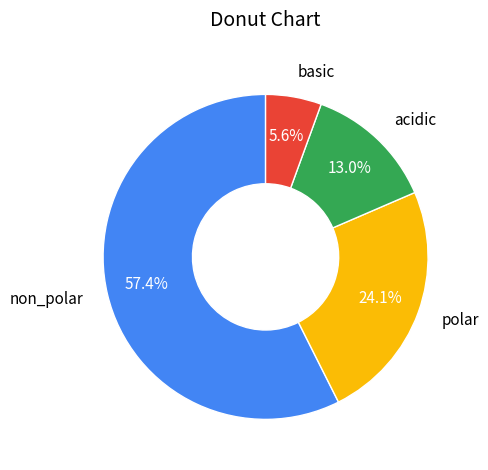

What portion of the pie excludes basic?

94.4%